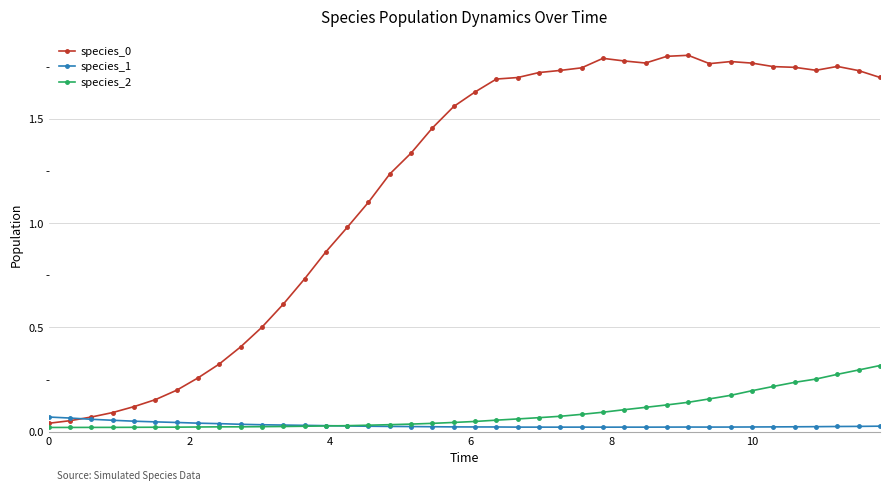

Count the species_1 values in the range 0 to 1.

40